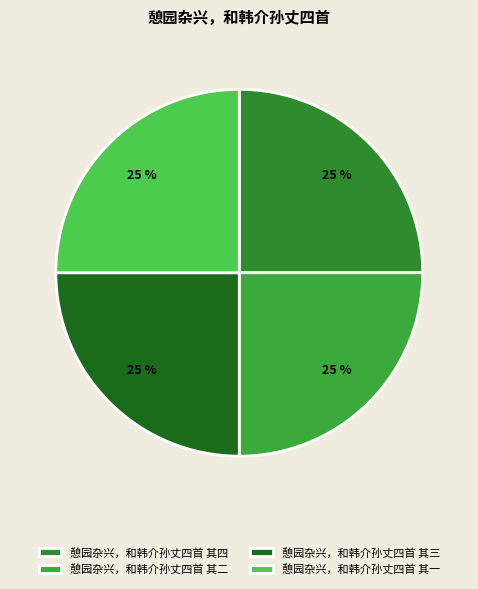

How many slices are in this pie chart?

4